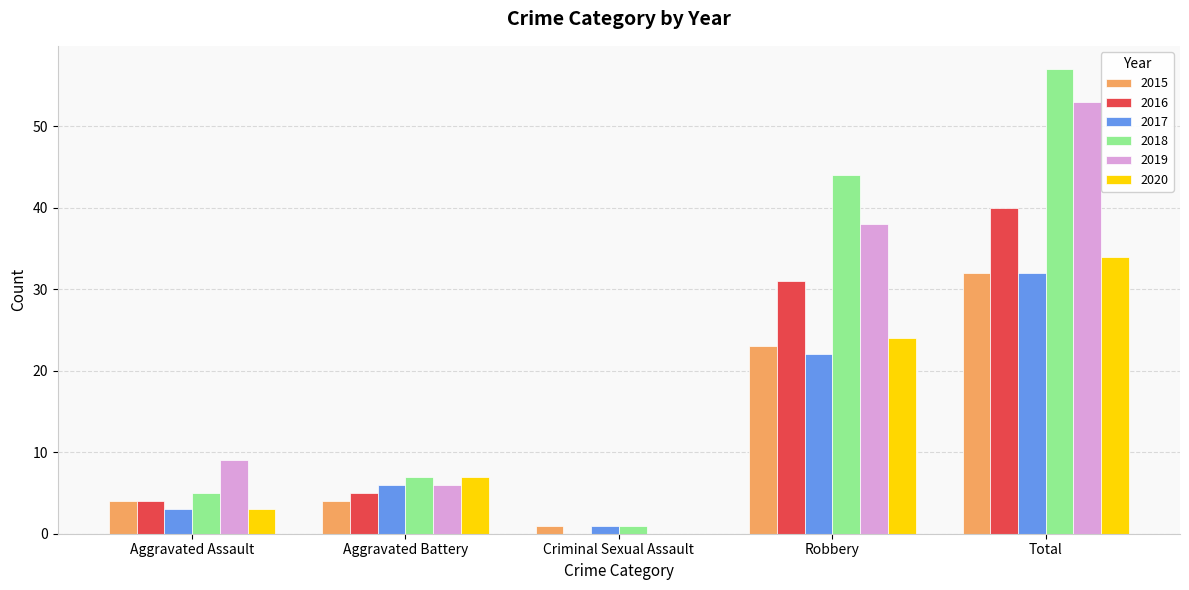

Which series changed the most between Aggravated Battery and Total?

2018